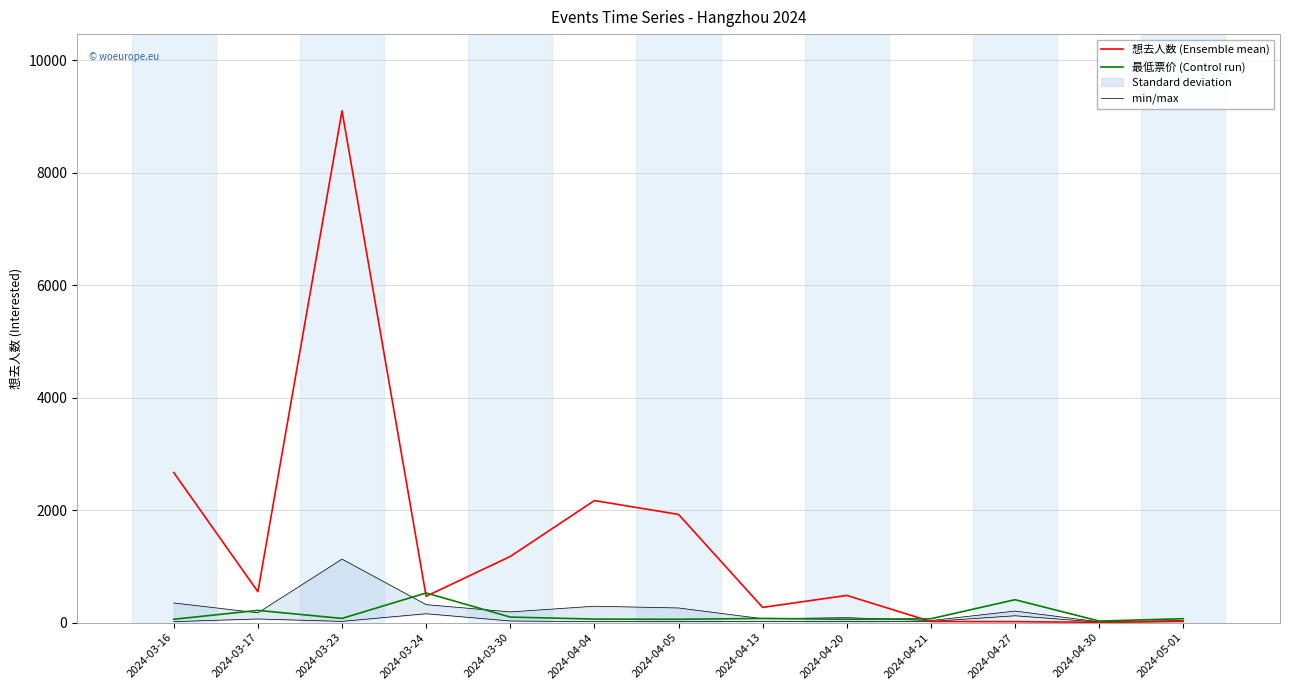

At which category does 最低票价 (Control run) reach its first local valley?

2024-03-23